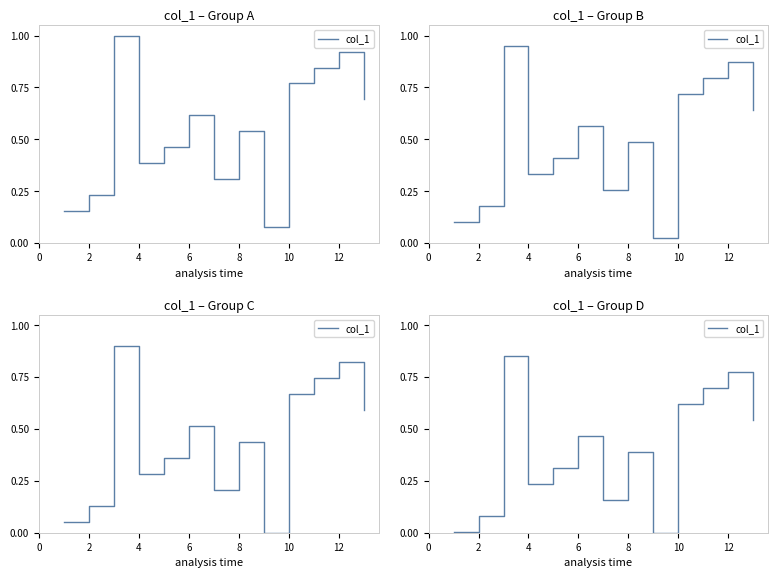

Does the chart have visible grid lines?

No